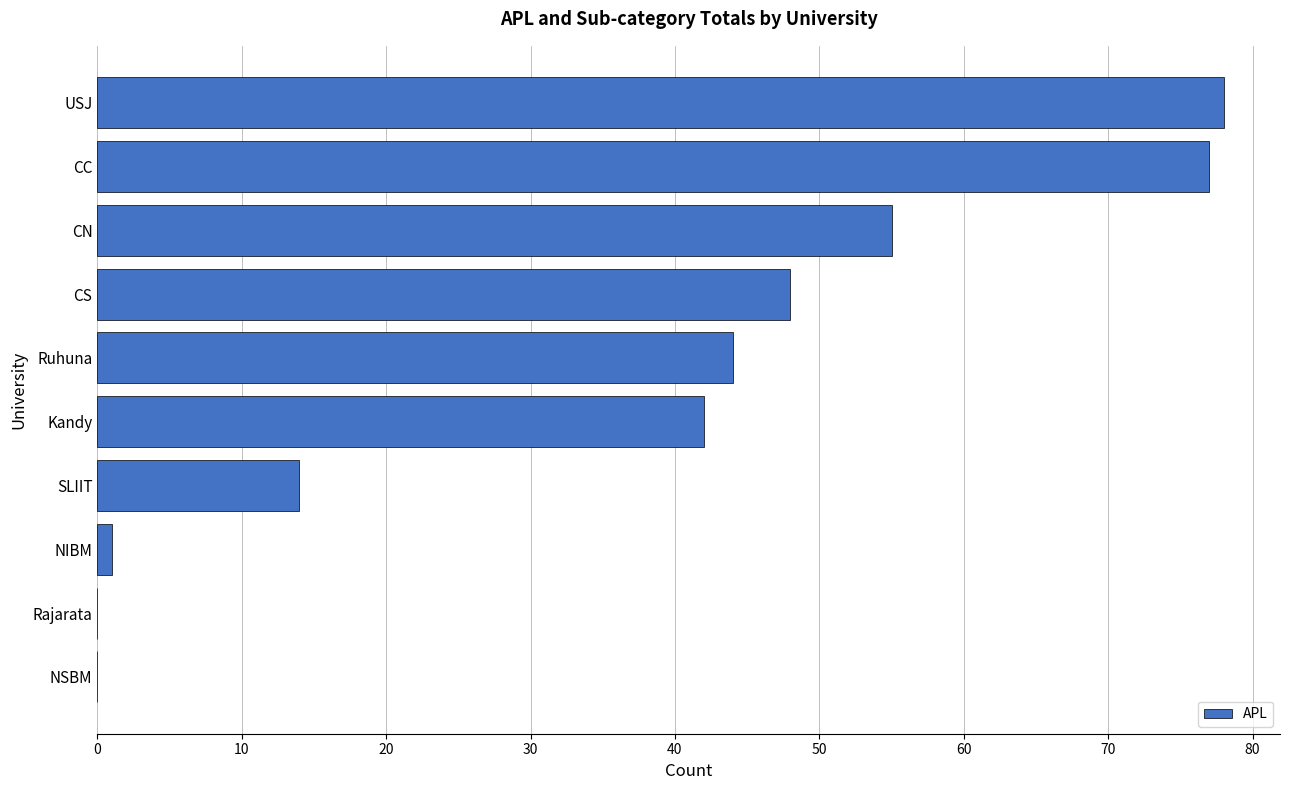

What is the greatest value displayed?

78